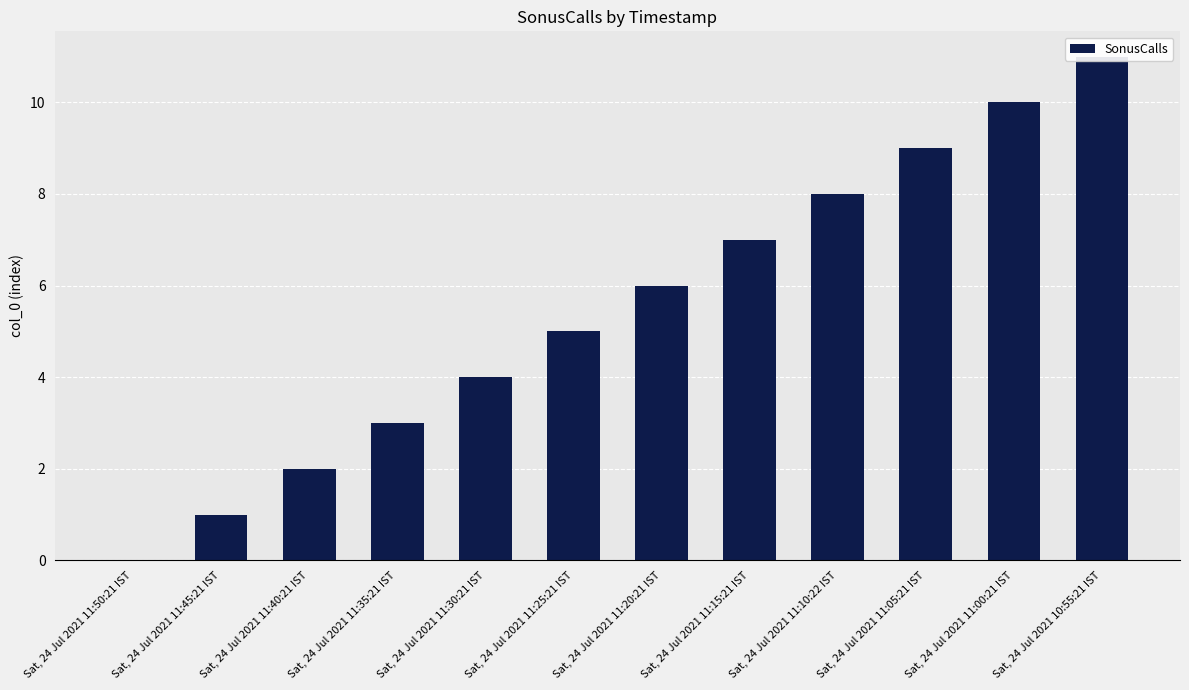

True or false: the data shows 5 at Sat, 24 Jul 2021 11:35:21 IST.

False